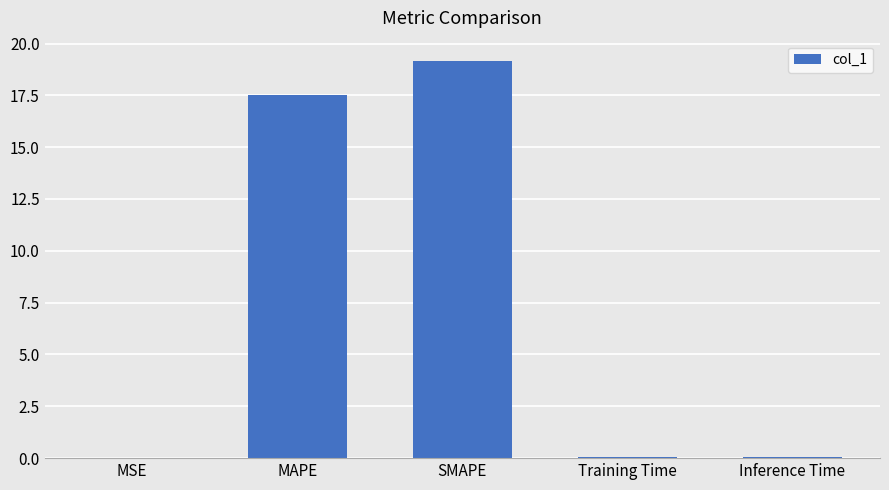

Are the bars horizontal?

No